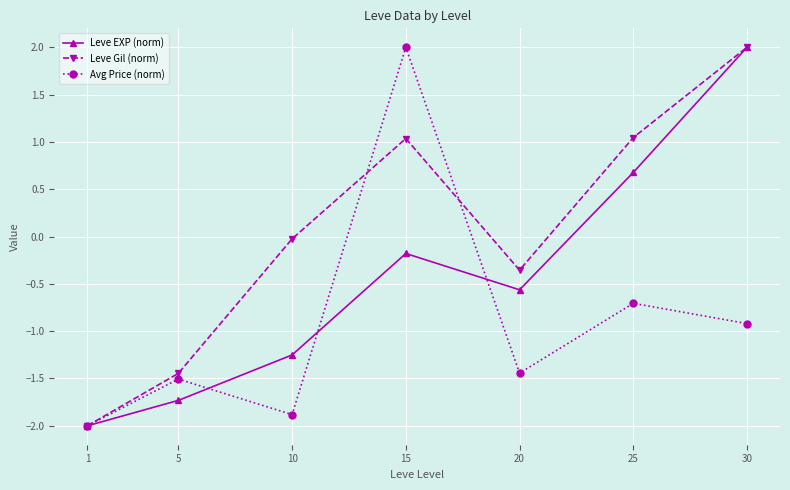

What is the highest value of the Leve EXP (norm) series?

2.0